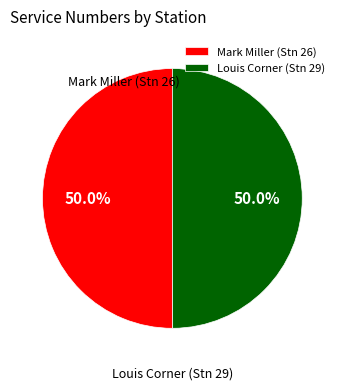

To the nearest percent, what is the average slice percentage?

50%